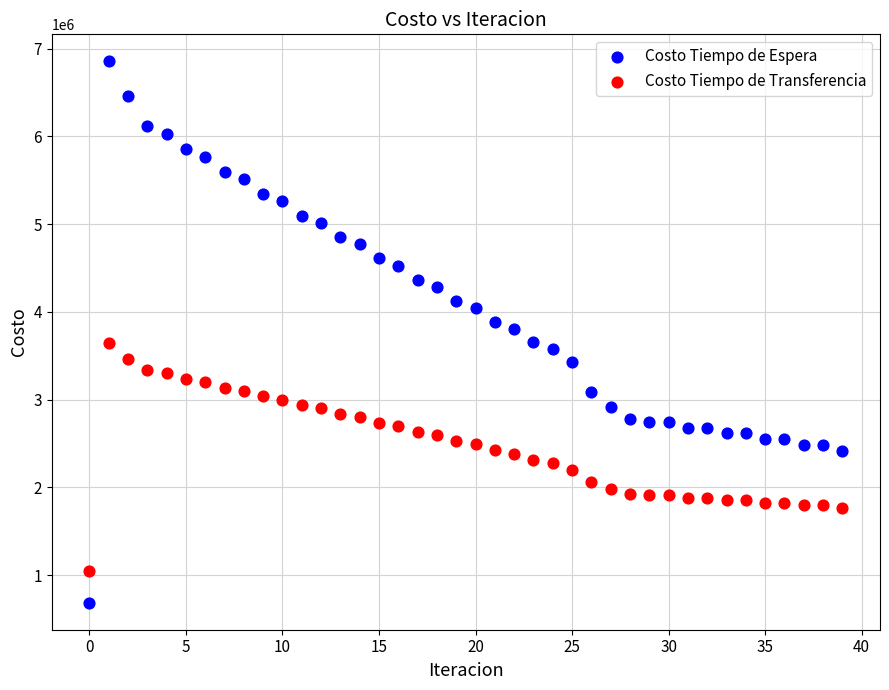

Which series contains the highest Y value?

Costo Tiempo de Espera